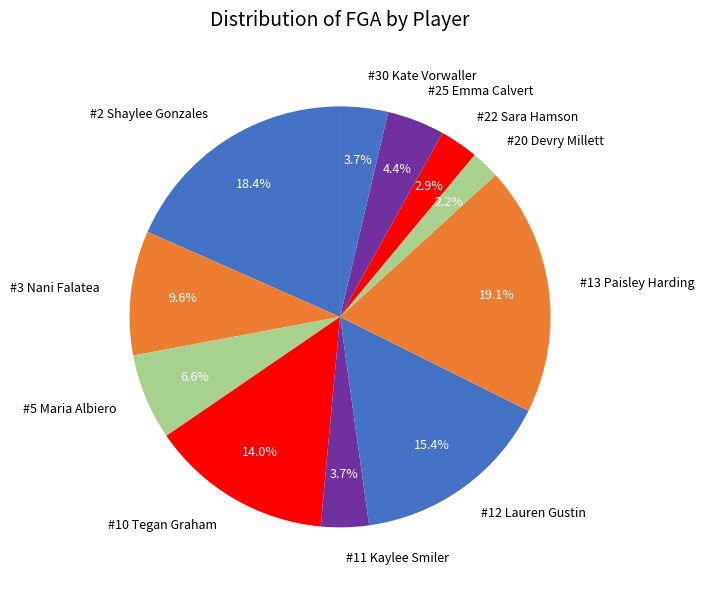

Which slice is the smallest?

#20 Devry Millett